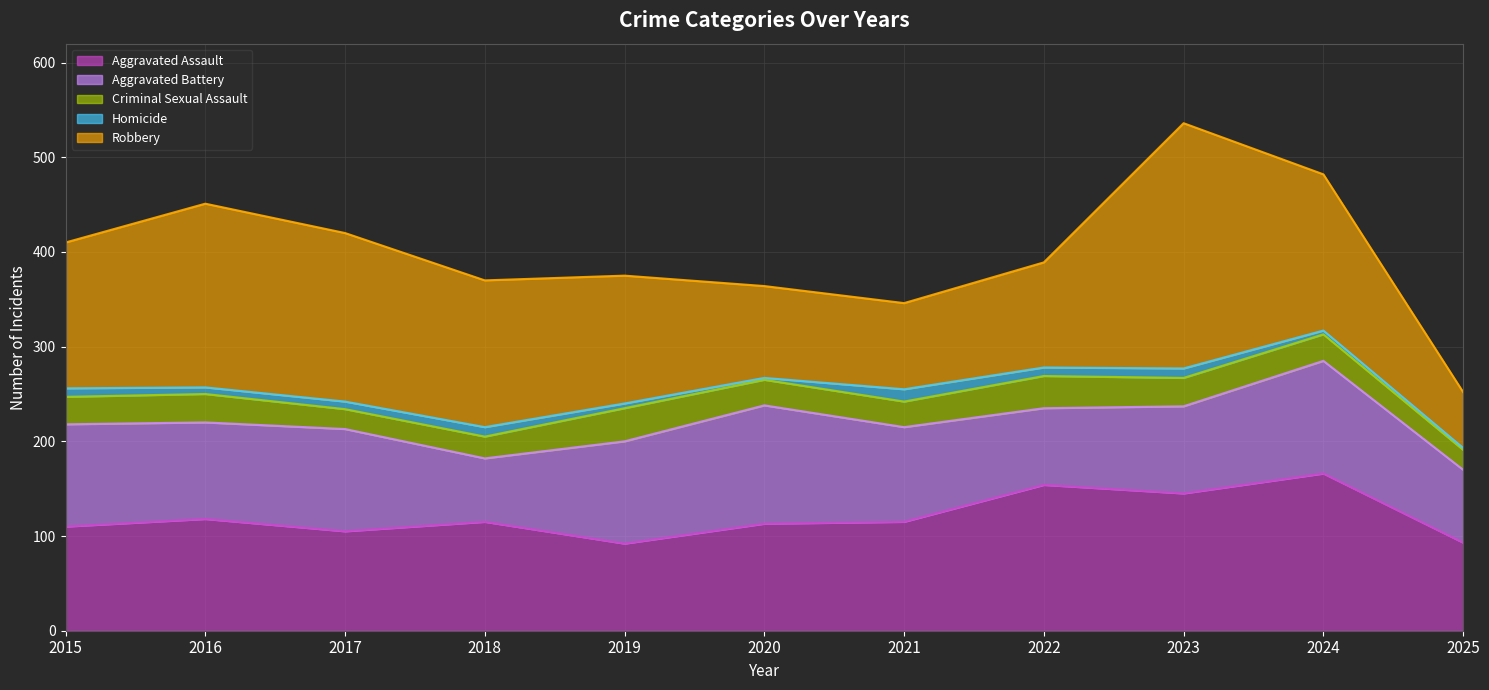

What is the approximate value of Criminal Sexual Assault at 2015?

29